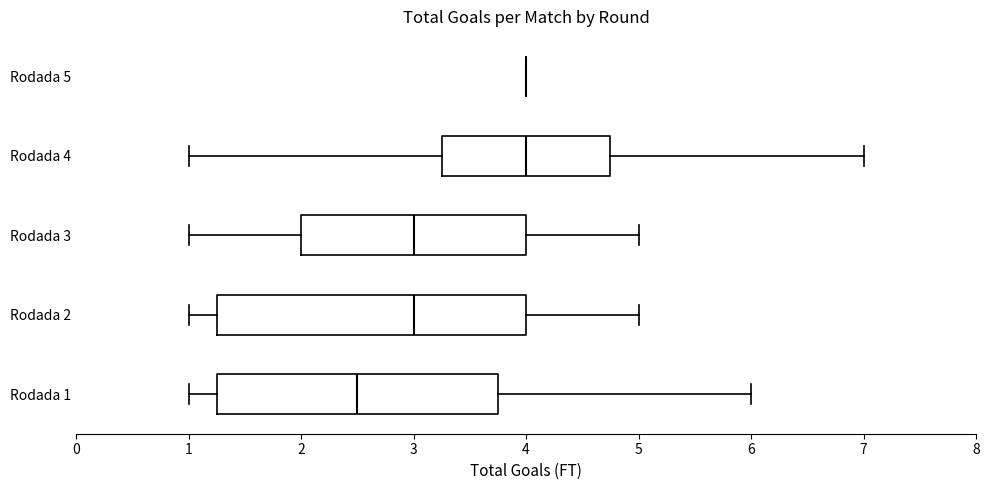

Reading bottom to top, read every box against the x-axis: the position of its median line, the range the box covers, and the ends of its whiskers. The values are not printed on the chart, so give them approximately, as read against the axis.

Rodada 1: median 2.5, box 1.3 to 3.8, whiskers 1.0 to 6.0
Rodada 2: median 3.0, box 1.3 to 4.0, whiskers 1.0 to 5.0
Rodada 3: median 3.0, box 2.0 to 4.0, whiskers 1.0 to 5.0
Rodada 4: median 4.0, box 3.3 to 4.8, whiskers 1.0 to 7.0
Rodada 5: box collapsed to a line at 4.0, whiskers 4.0 to 4.0